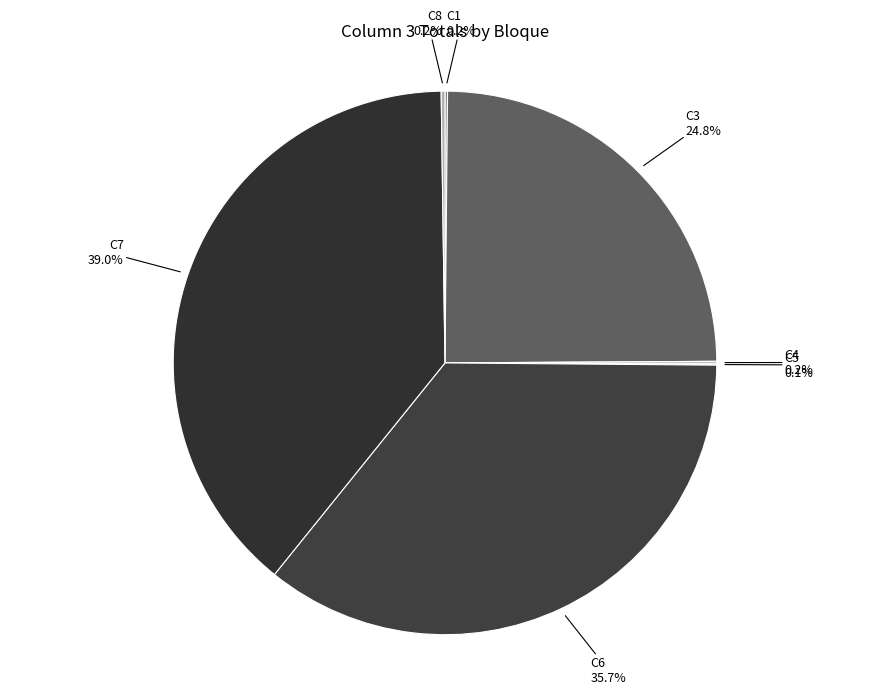

To the nearest percent, what is the difference between the largest and smallest slice percentages?

39%